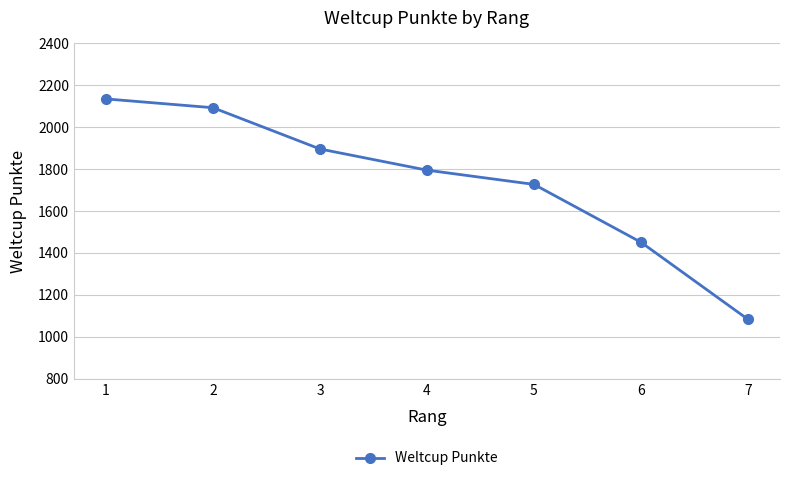

Is it true that the value at 6 is 1003?

False